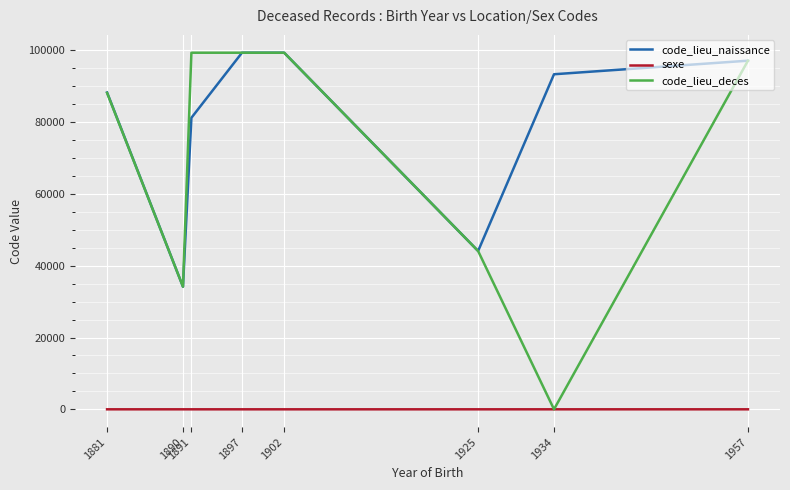

True or false: sexe and code_lieu_naissance cross at least once.

False